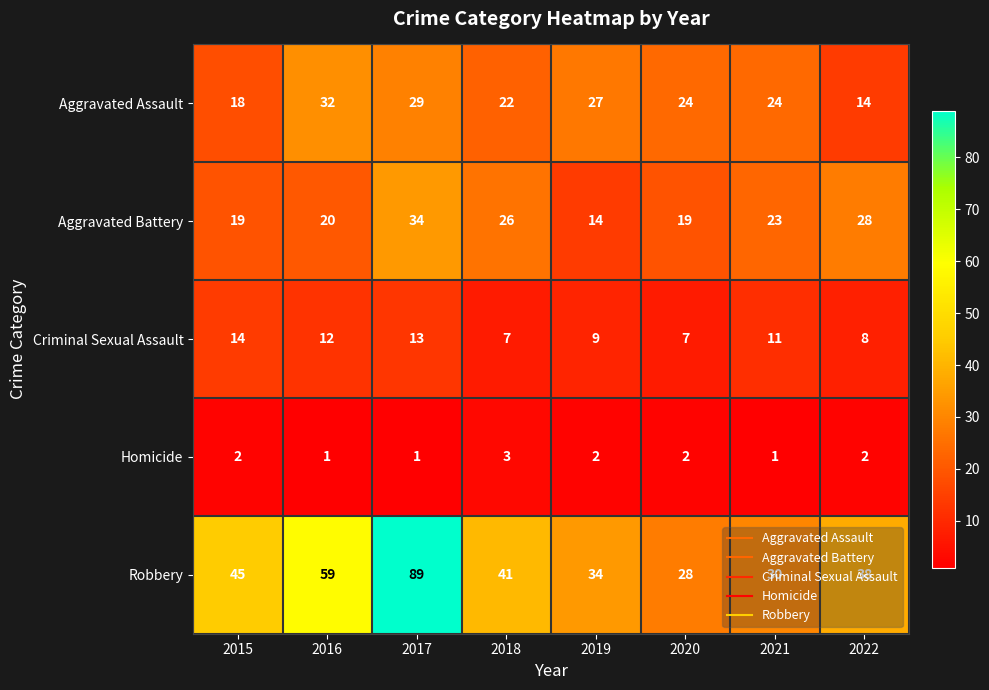

What is the difference between the highest and lowest values at 2022?

36